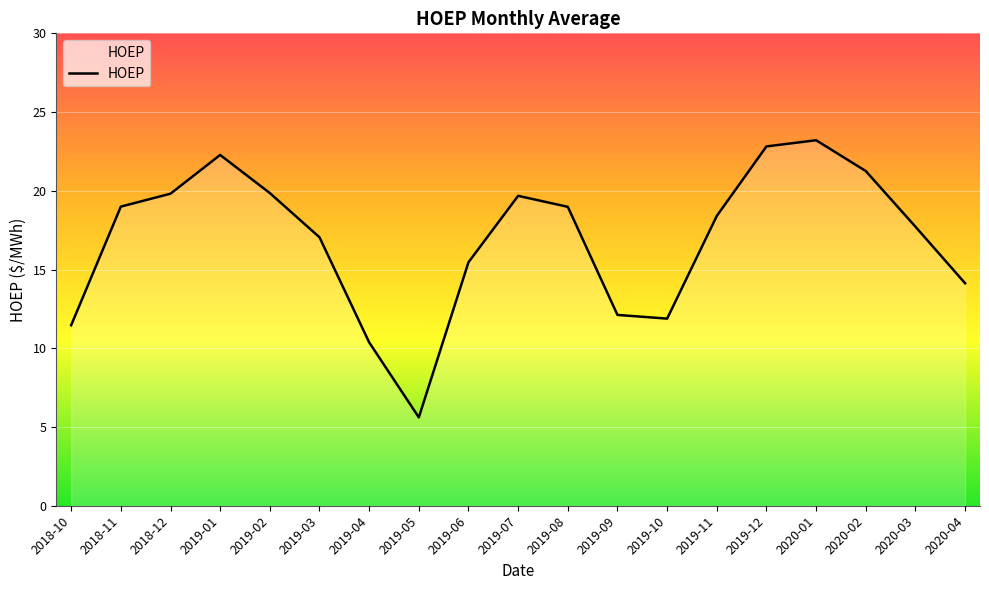

True or false: the data shows 12.1 at 2019-09.

True